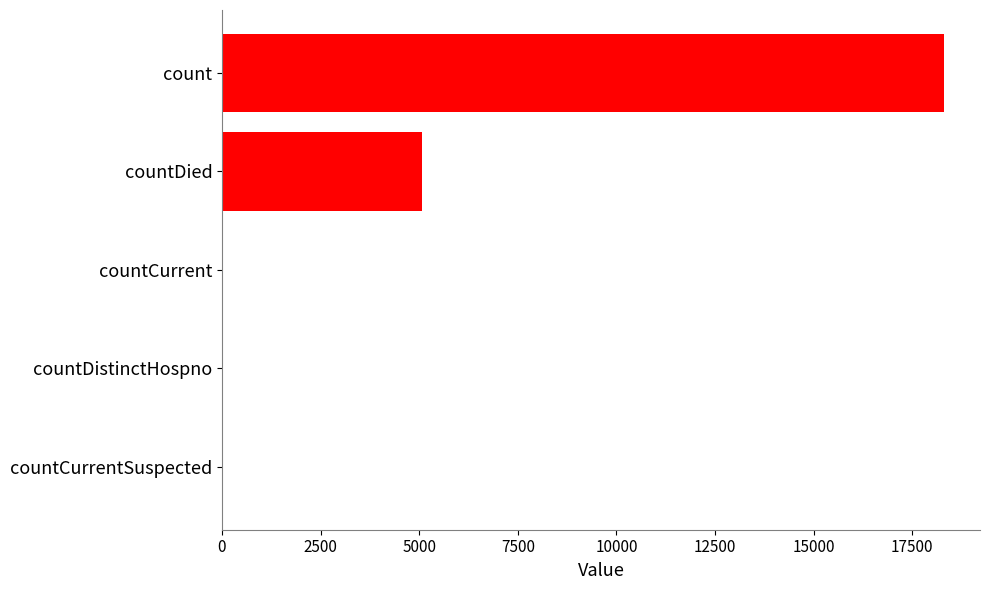

At which label is the value closest to 9151?

countDied